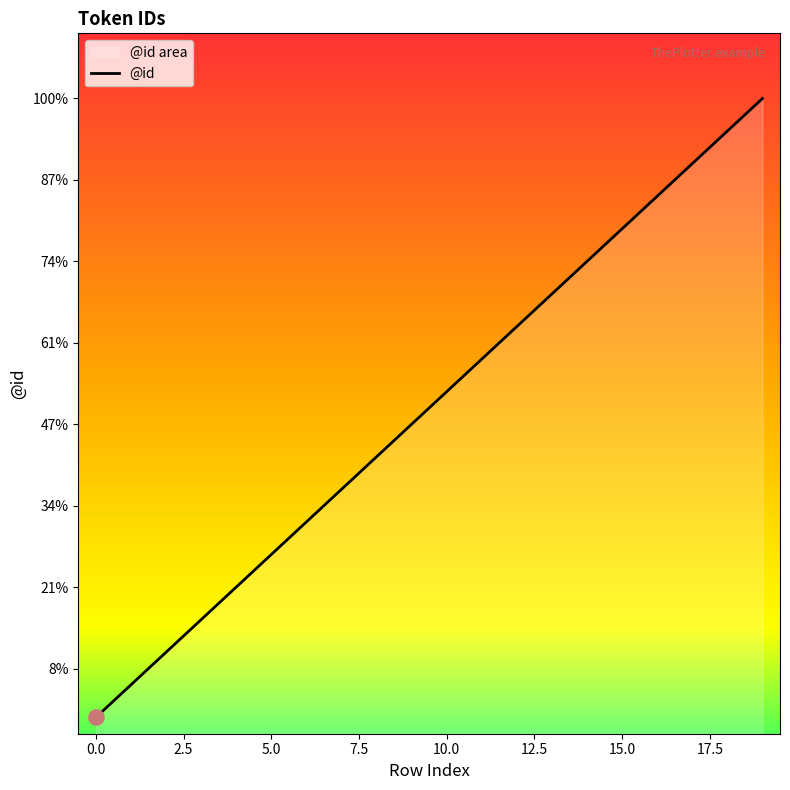

What is the change in value from 3 to 6?

+3